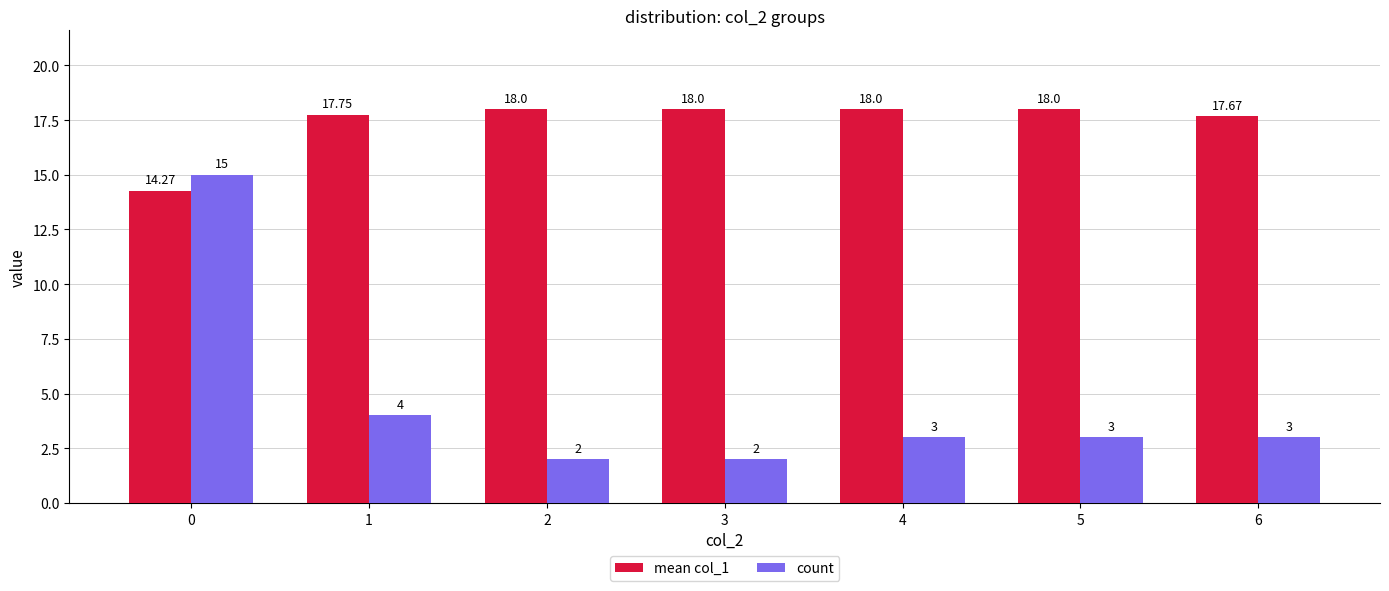

Reading left to right, list all the values displayed in this chart.

mean col_1: 14.3	17.8	18.0	18.0	18.0	18.0	17.7
count: 15.0	4.0	2.0	2.0	3.0	3.0	3.0